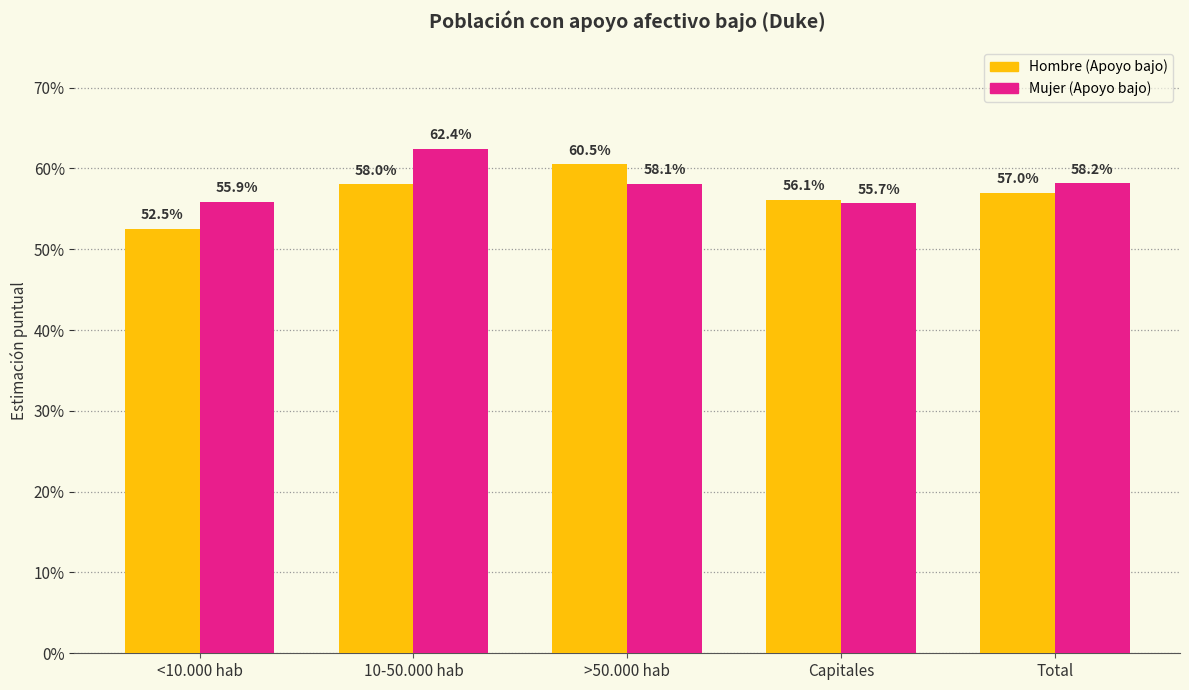

Is it true that Hombre (Apoyo bajo) equals 0.9 at <10.000 hab?

False